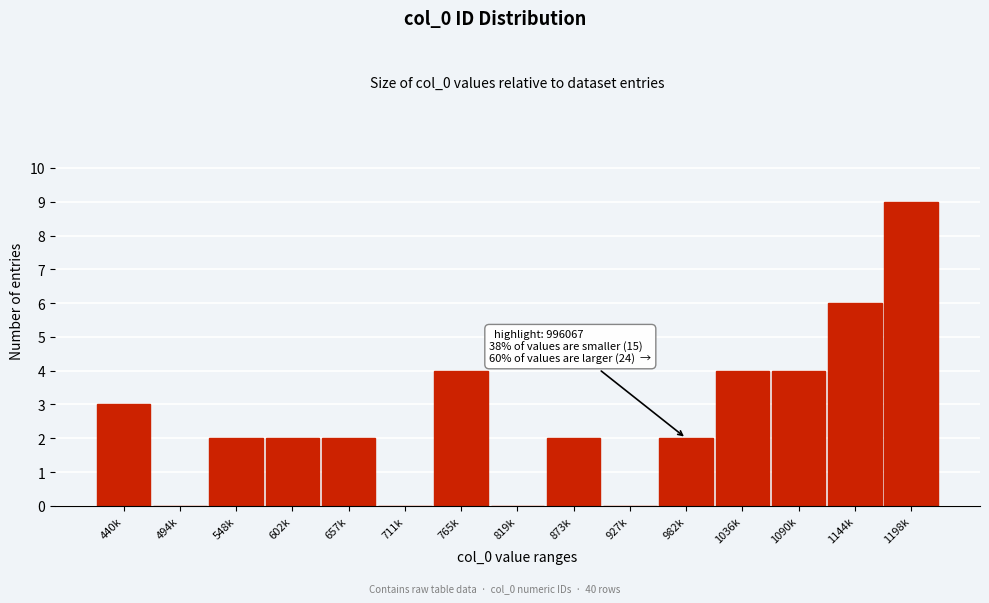

Reading left to right, what are all the values shown in this chart?

440k=3	494k=0	548k=2	602k=2	657k=2	711k=0	765k=4	819k=0	873k=2	927k=0	982k=2	1036k=4	1090k=4	1144k=6	1198k=9